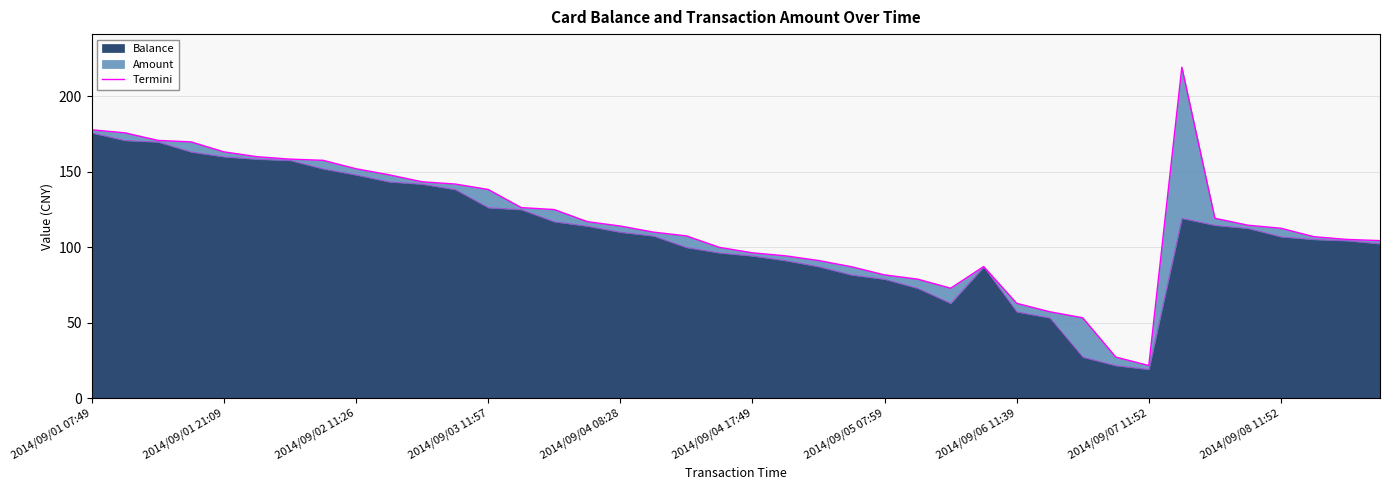

Does the chart have visible grid lines?

Yes